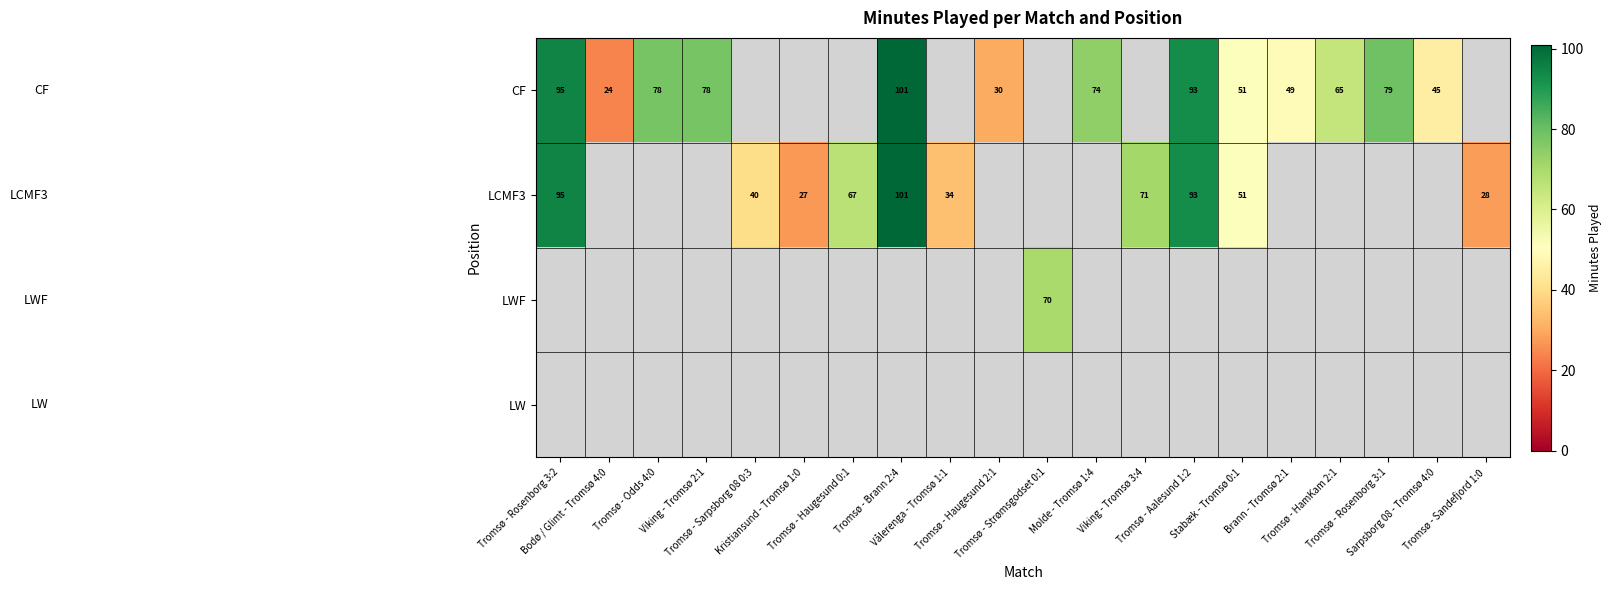

List the series in order of their peak value, highest first.

CF, LCMF3, LWF, LW